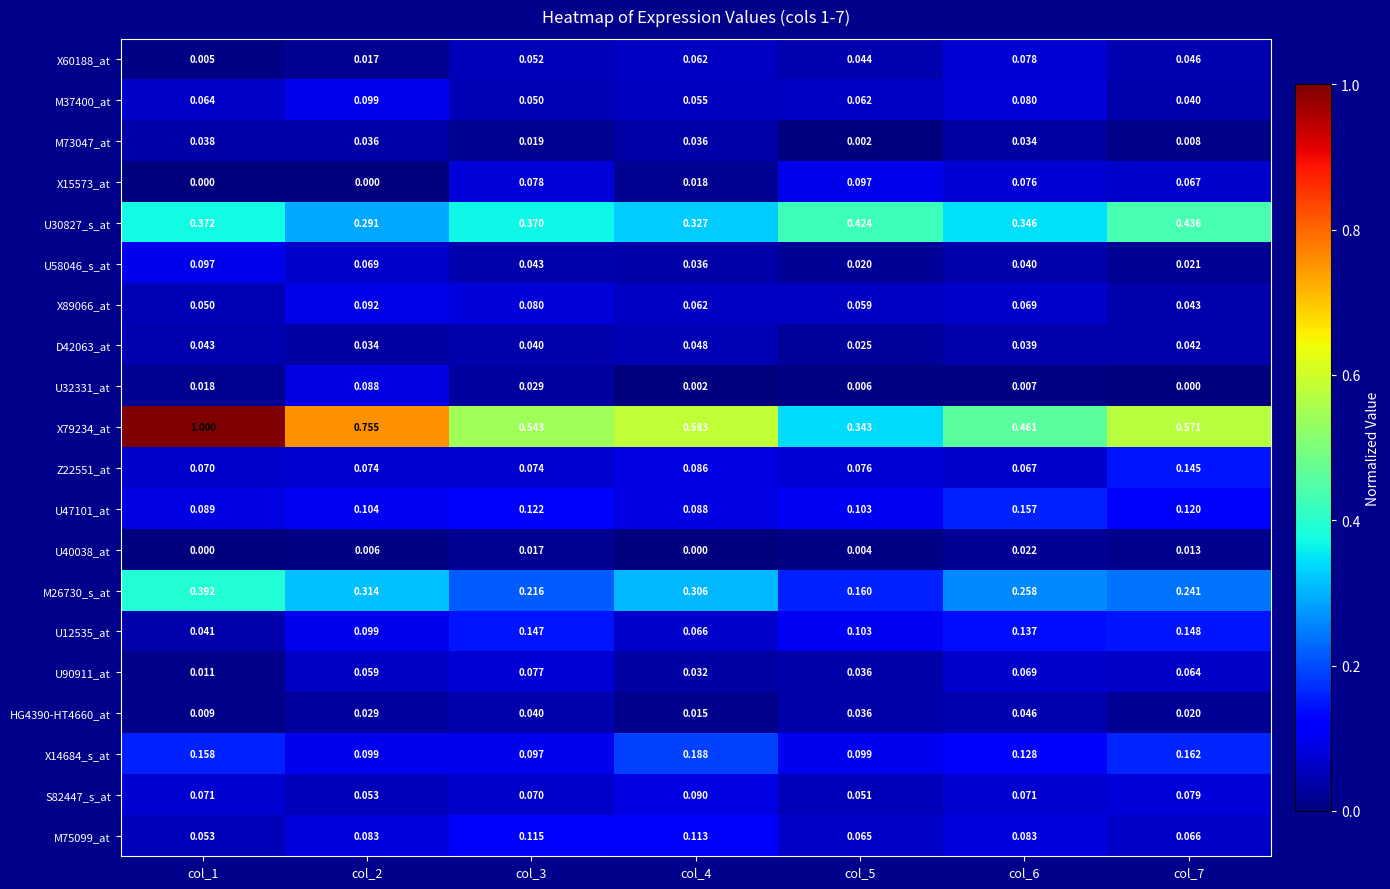

At which category does the chart reach its peak across all series?

col_1